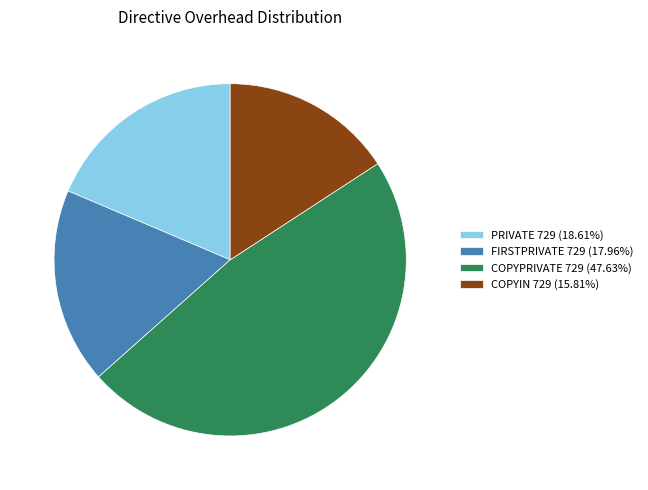

How many slices are in this pie chart?

4